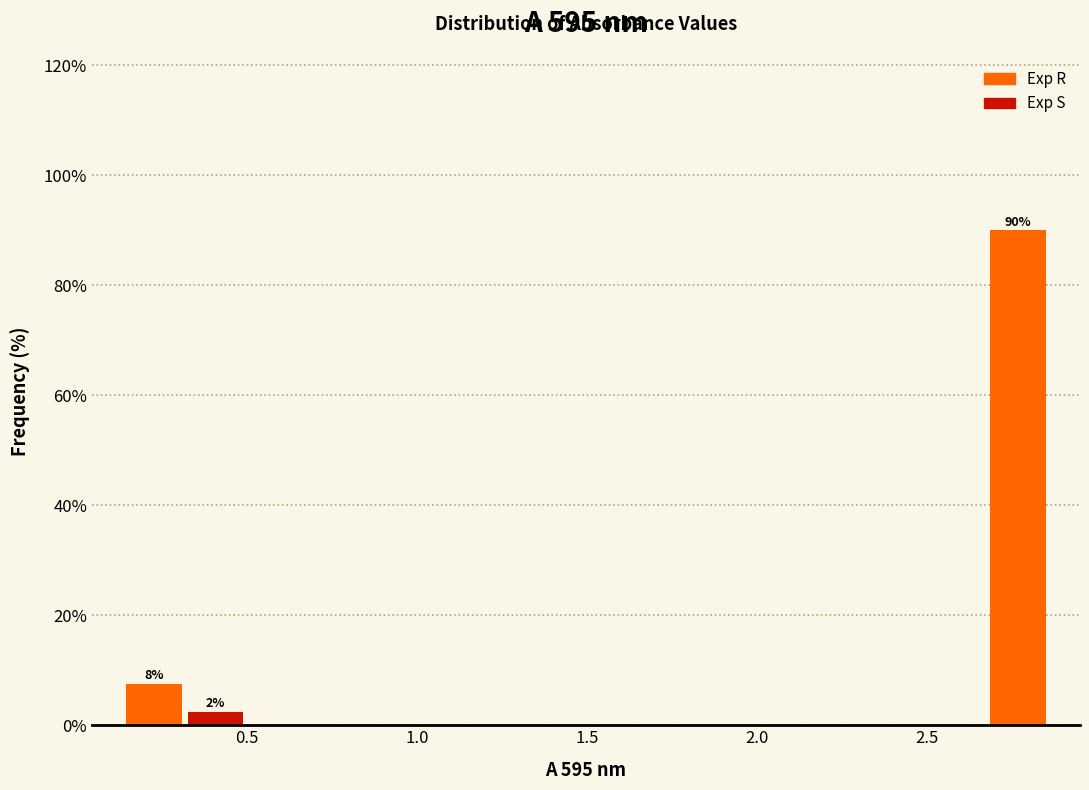

Around what value on the x-axis is the tallest bar? Give the approximate position of its centre, as read against the axis.

2.75